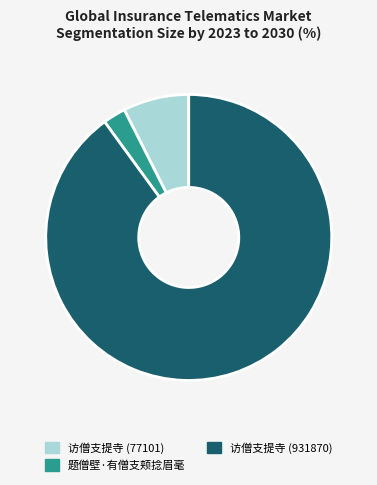

Rank the categories by value from lowest to highest.

题僧壁·有僧支颊捻眉毫, 访僧支提寺 (77101), 访僧支提寺 (931870)